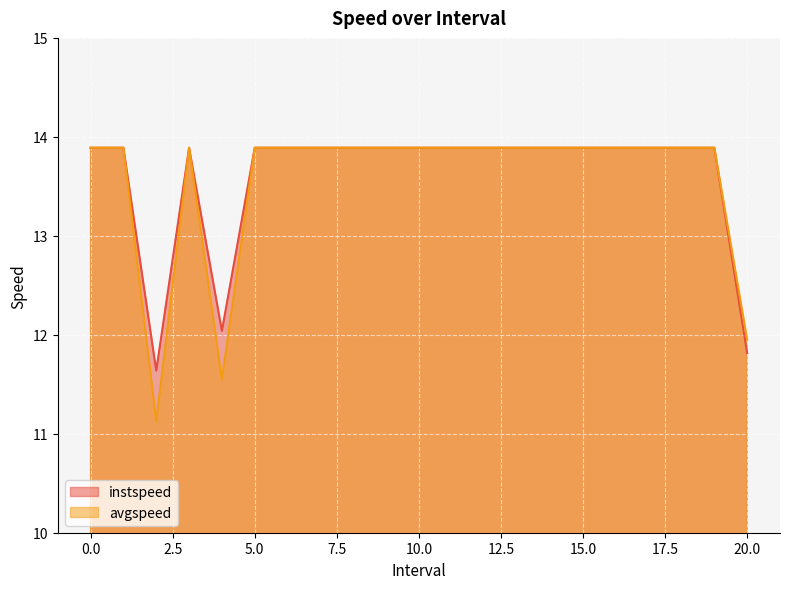

Is the value of avgspeed at 19 greater than the value of instspeed at 2.0?

Yes